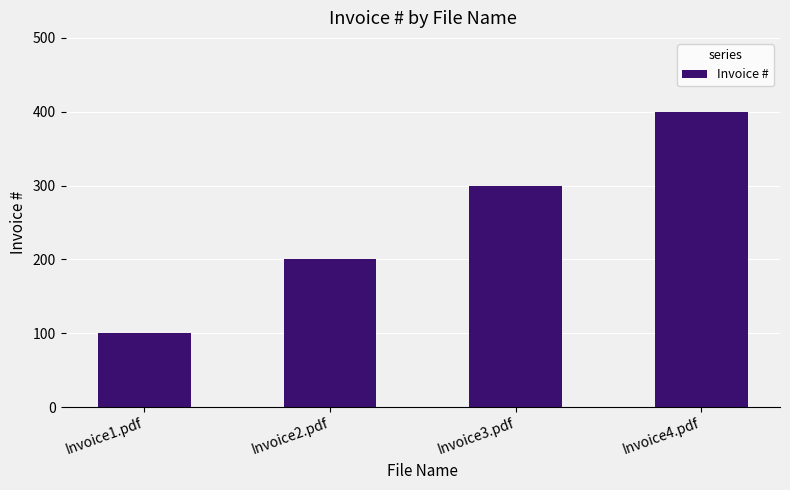

Does the chart contain any negative values?

No